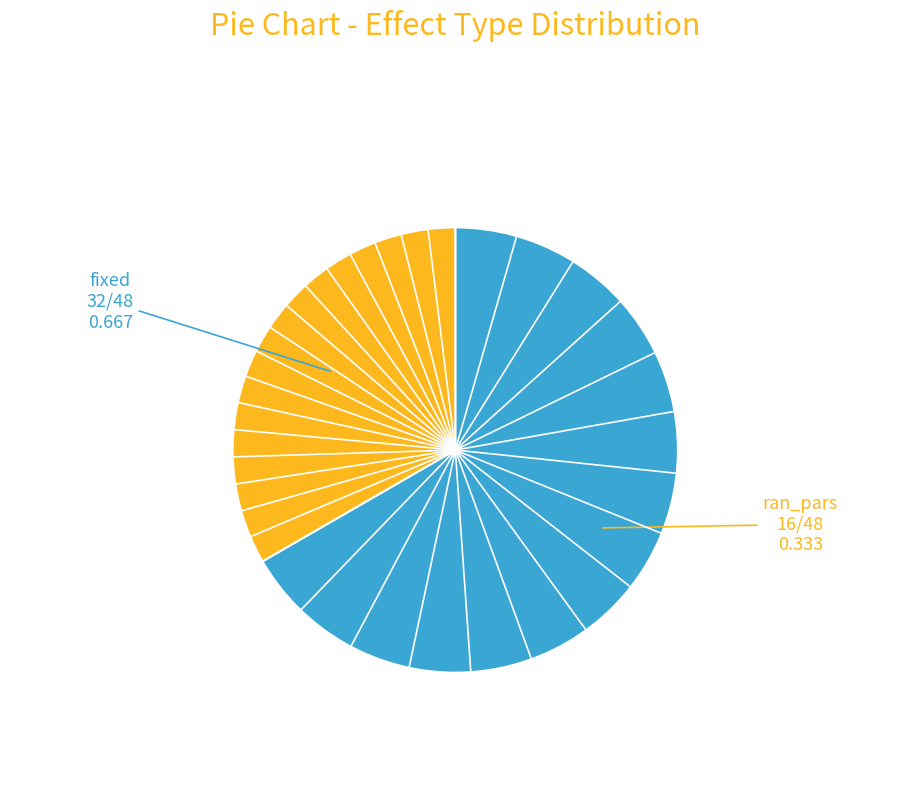

Is there any slice that represents more than half of the pie?

Yes